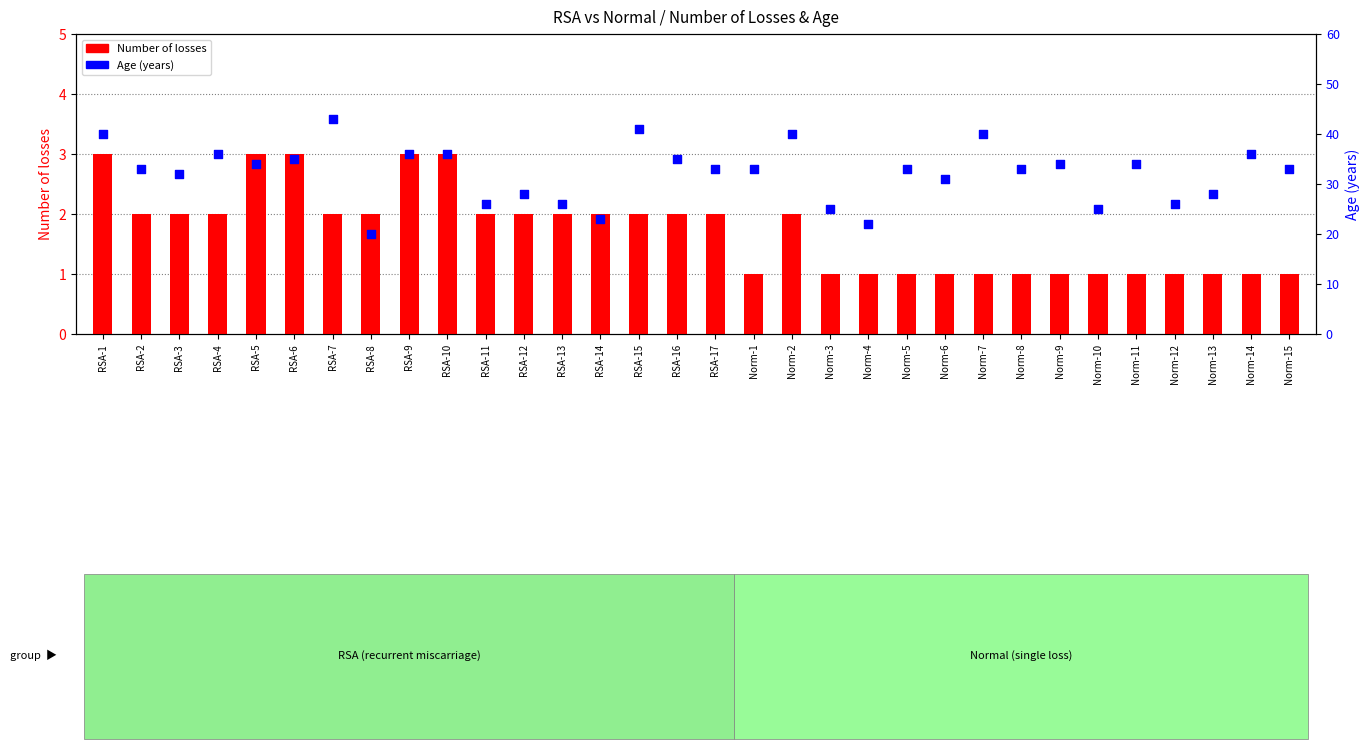

Which series has the largest Y range (max minus min)?

Age